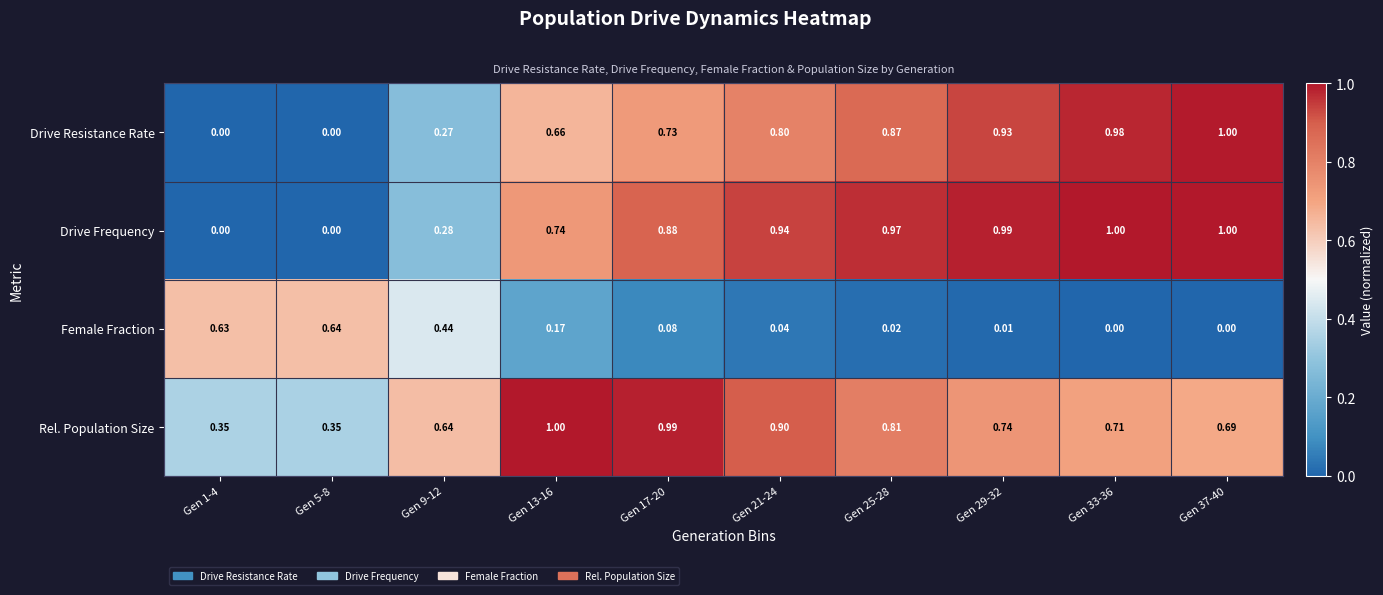

How many distinct data groups are displayed?

4